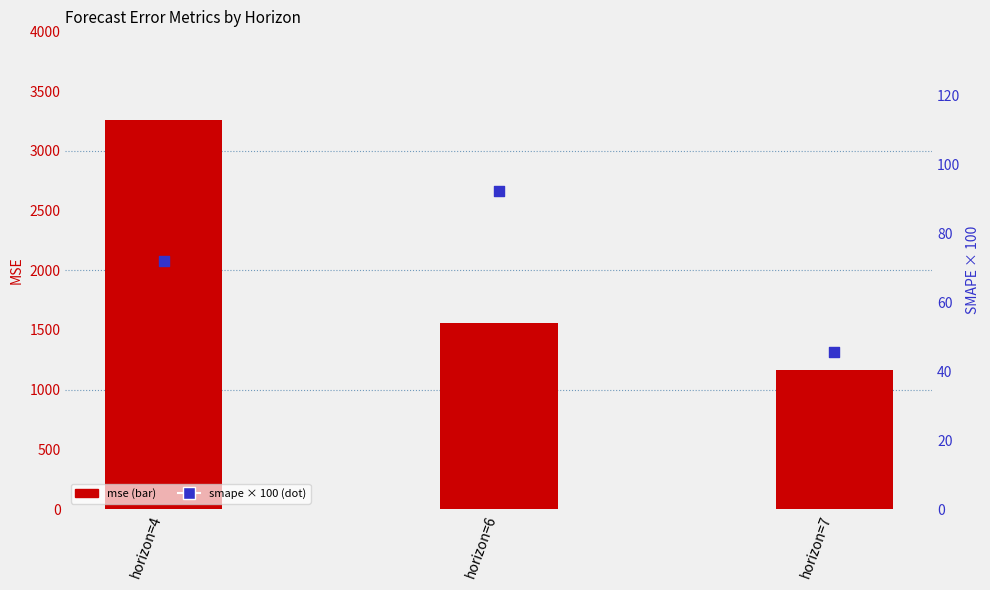

What are all the series names shown in the legend?

mse, smape (scaled %)